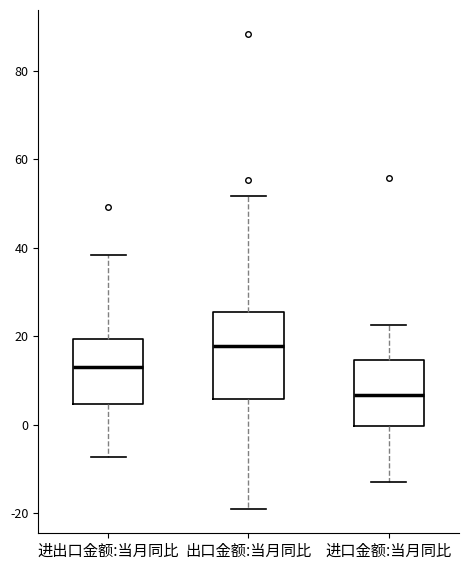

Which box is the tallest, from its lower edge to its upper edge?

出口金额:当月同比